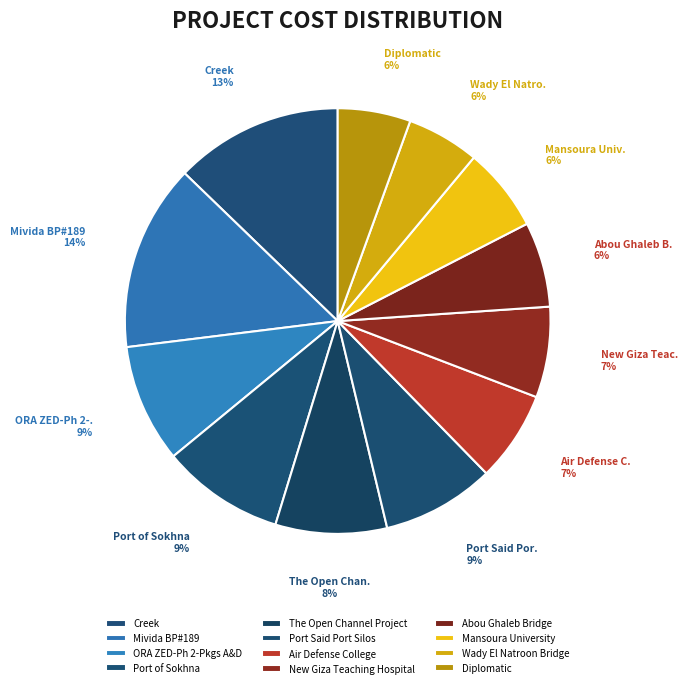

Which category has the smallest portion of the pie?

Wady El Natroon Bridge